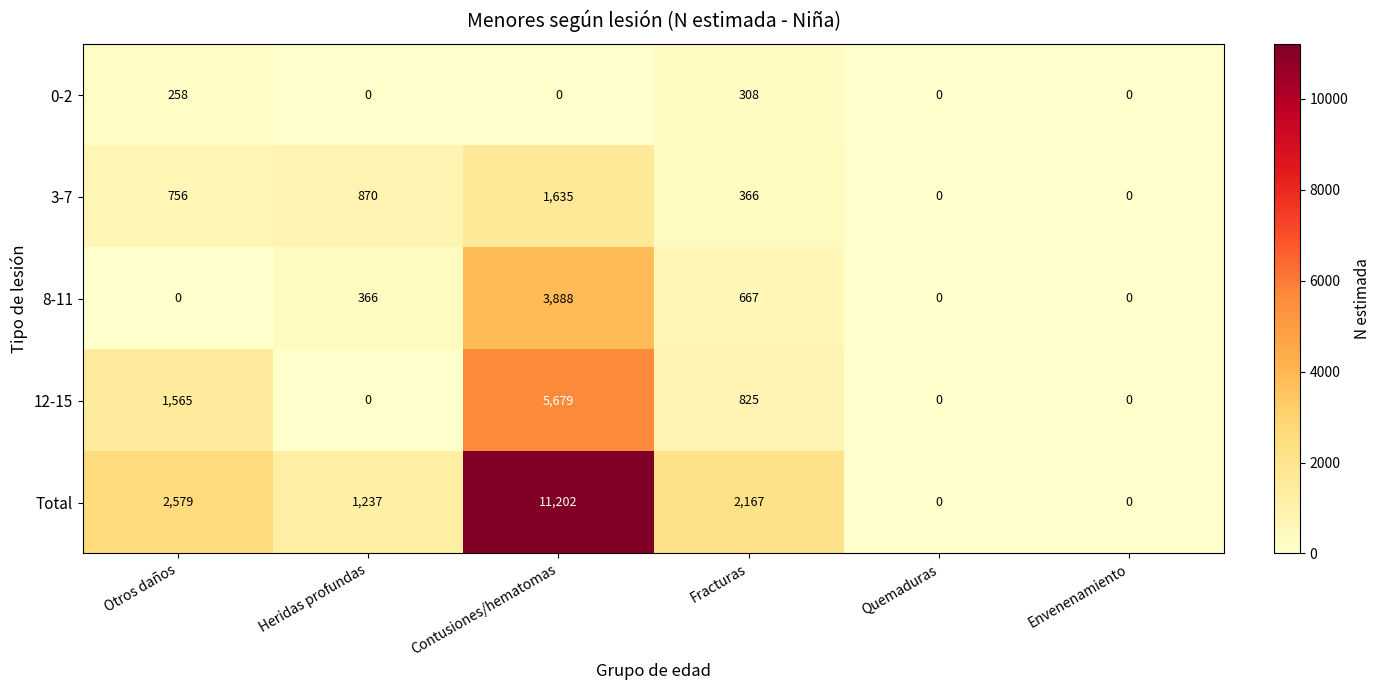

The Total series shows -4836 at Quemaduras. True or false?

False